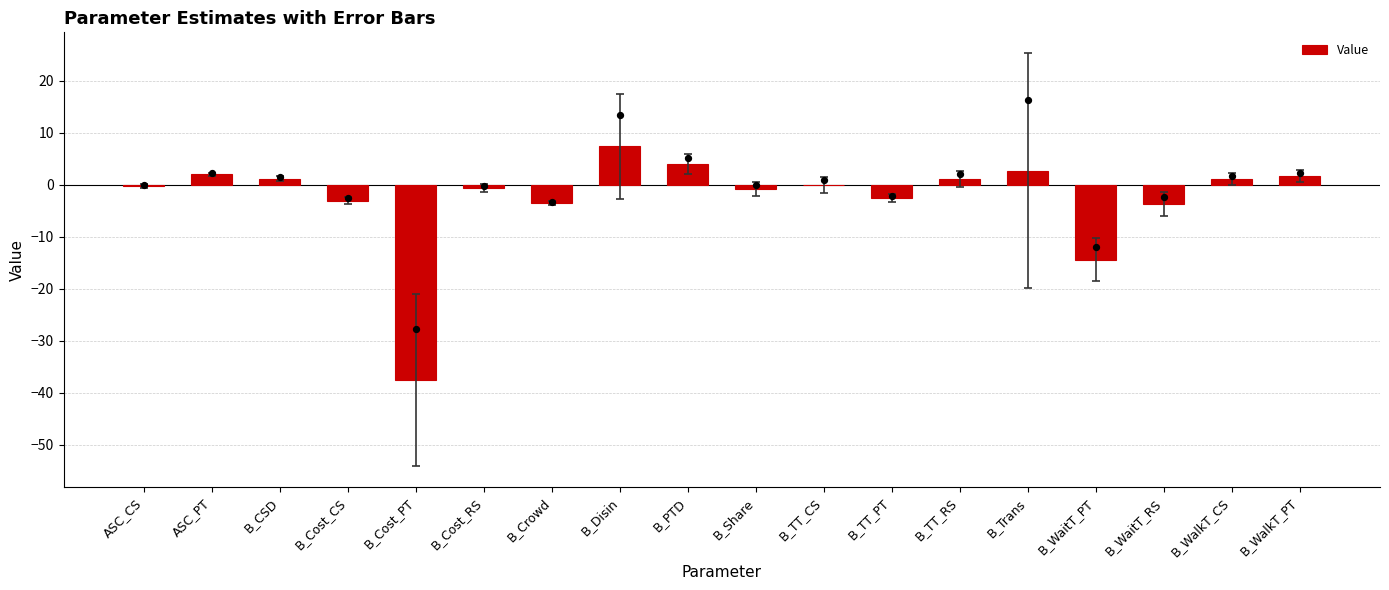

Which has a higher value, B_Cost_PT or B_Trans?

B_Trans